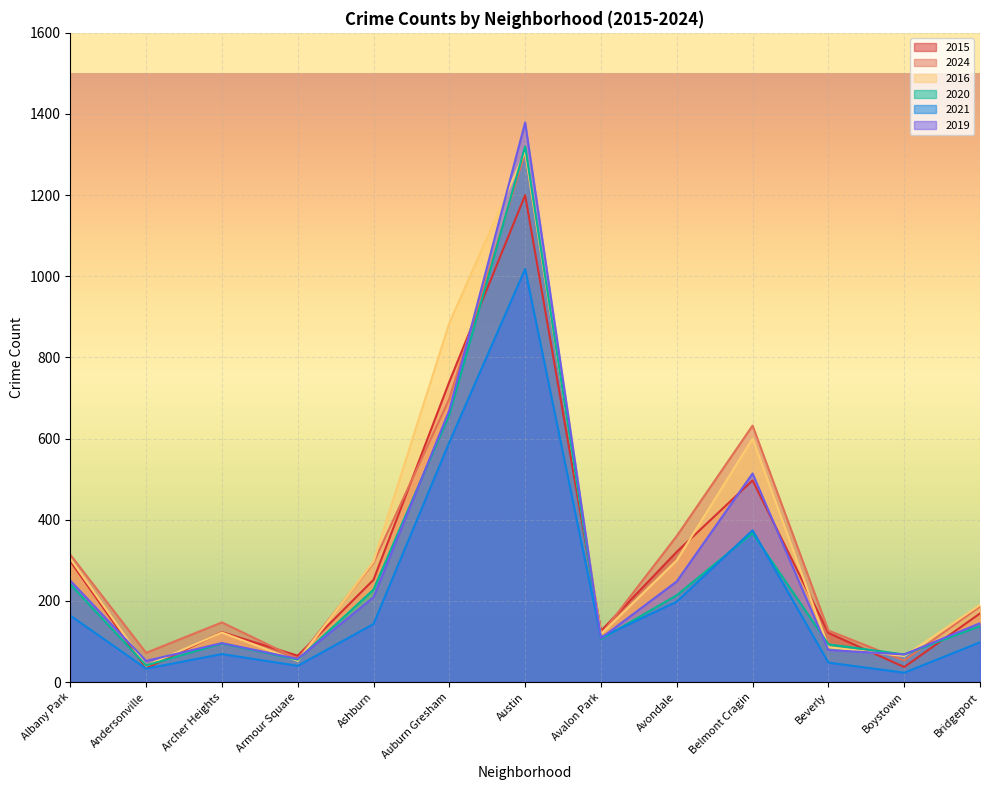

What is the average value of the 2016 series?

336